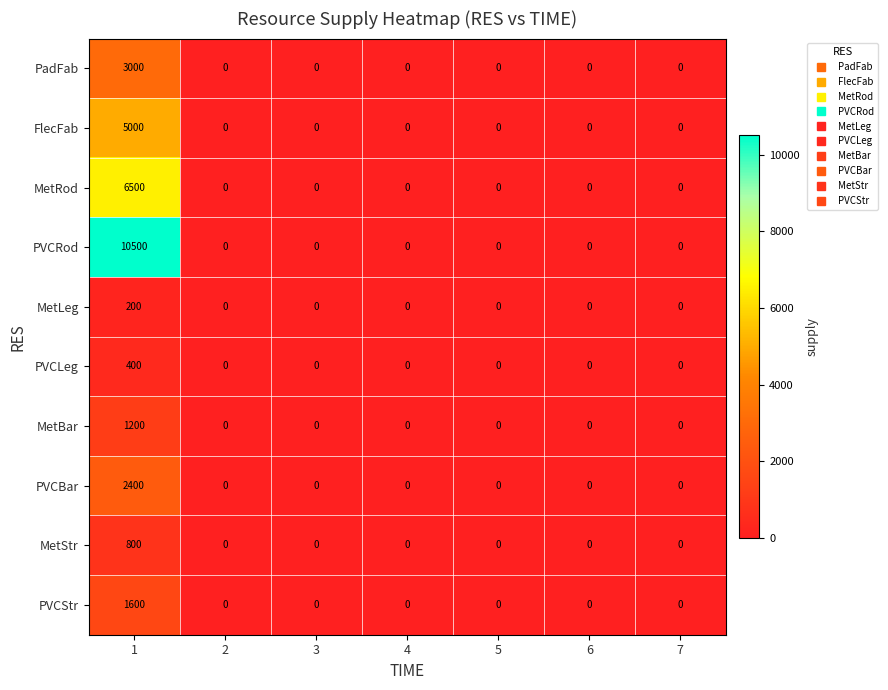

At how many categories does at least one series exceed 2962?

1